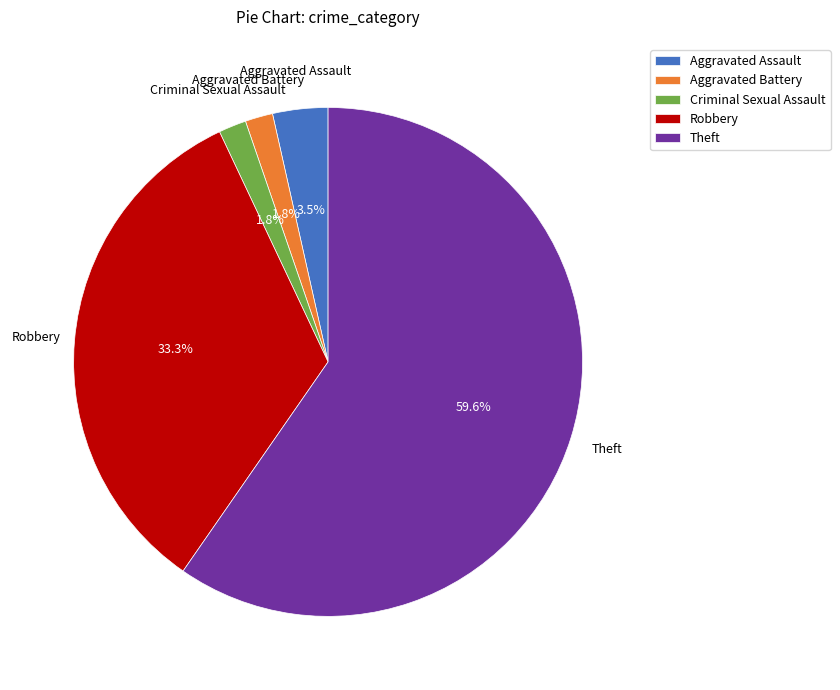

To the nearest percent, what is the combined percentage of Robbery and Theft?

93%